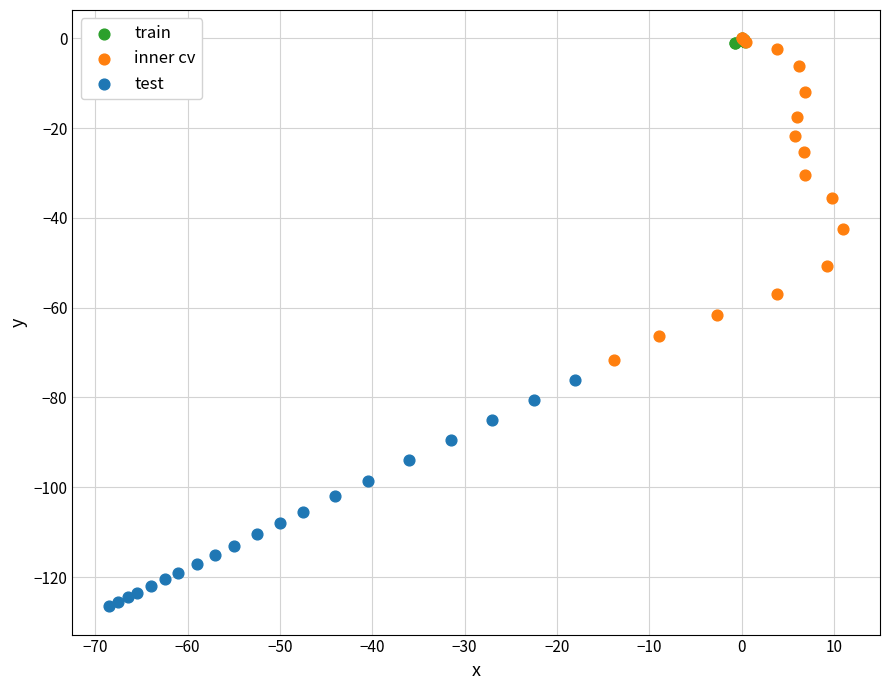

Which series has the largest Y range (max minus min)?

inner cv